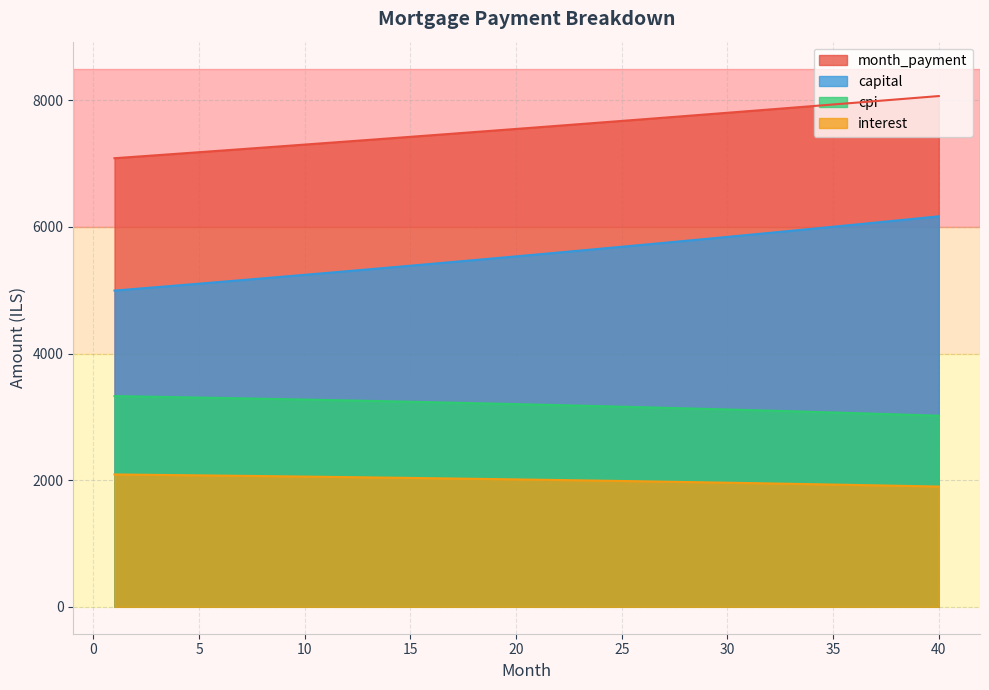

True or false: capital and month_payment intersect in this chart.

False